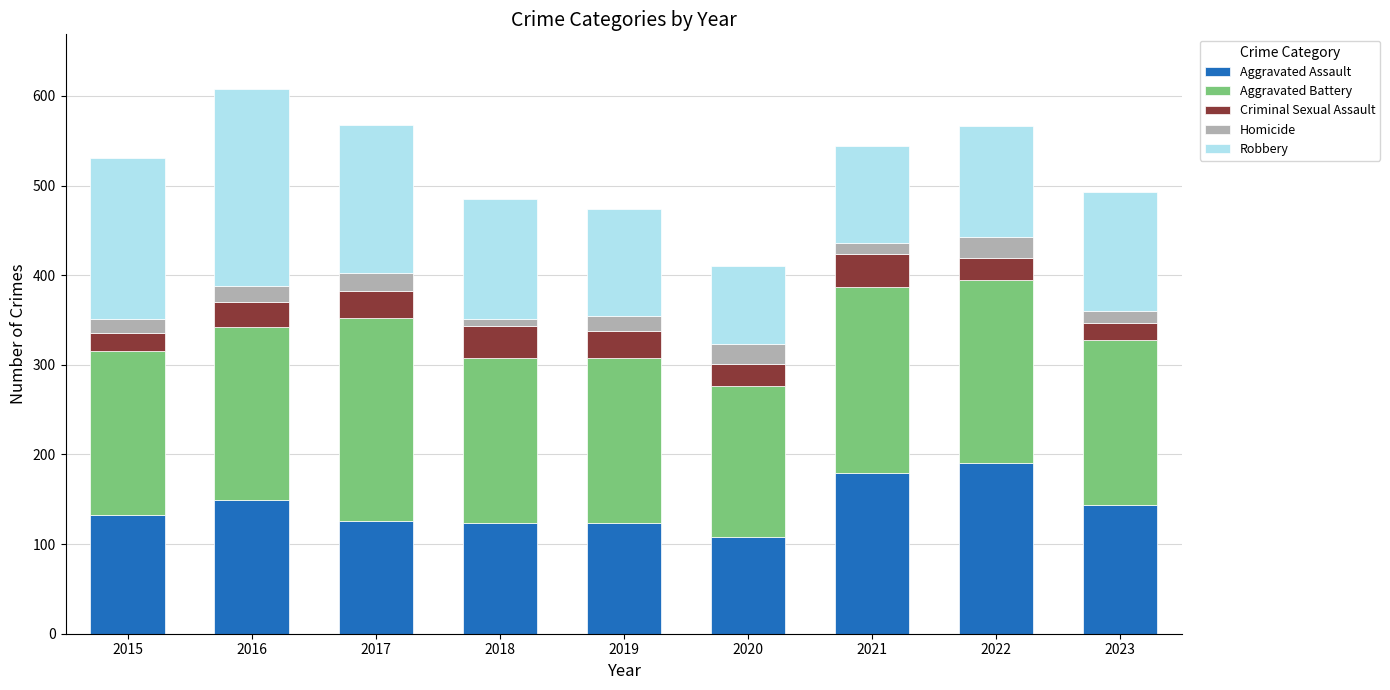

What is the value of the Aggravated Assault bar at the 8th from the left?

190